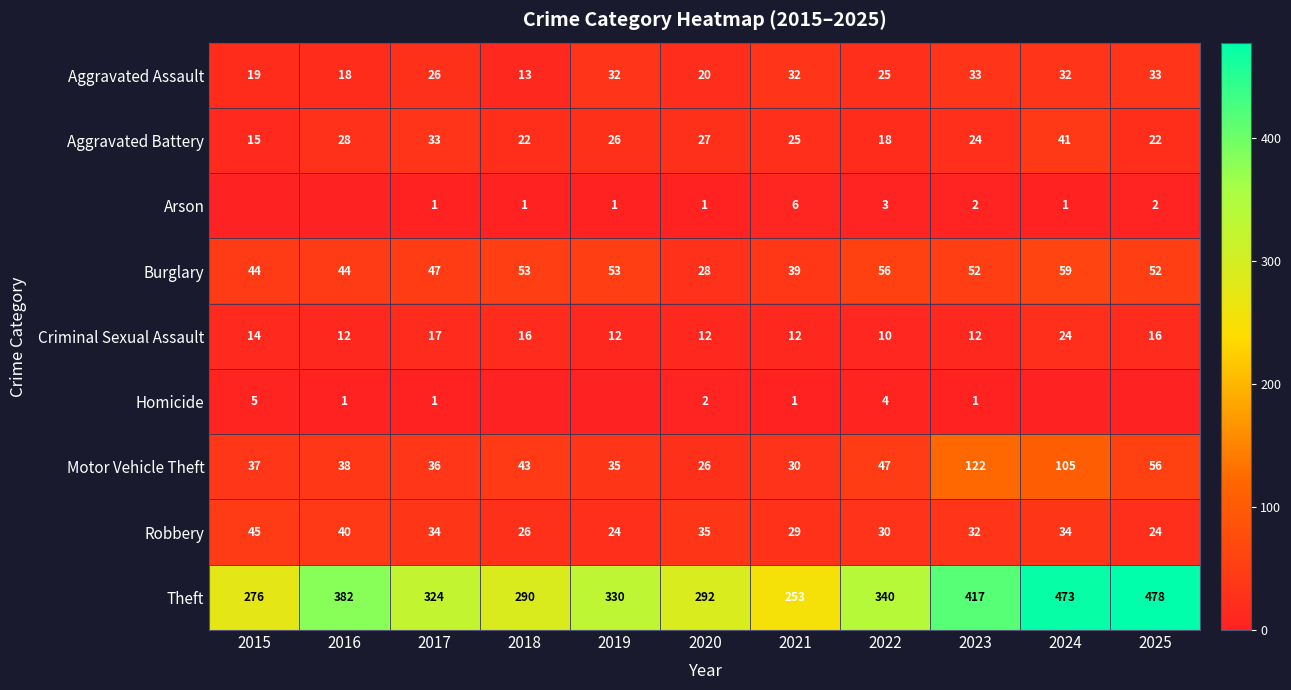

At which label does Robbery first exceed 32?

2015